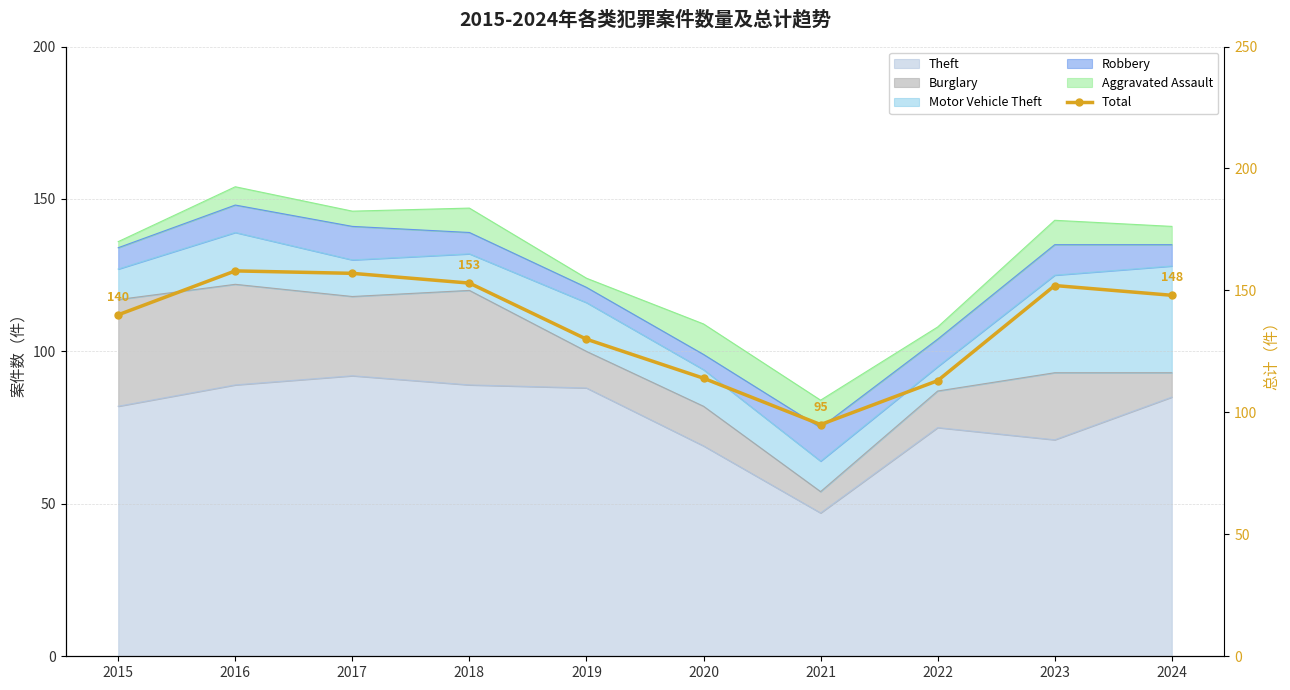

Rank the categories by value from lowest to highest.

2021, 2022, 2020, 2019, 2015, 2024, 2023, 2018, 2017, 2016